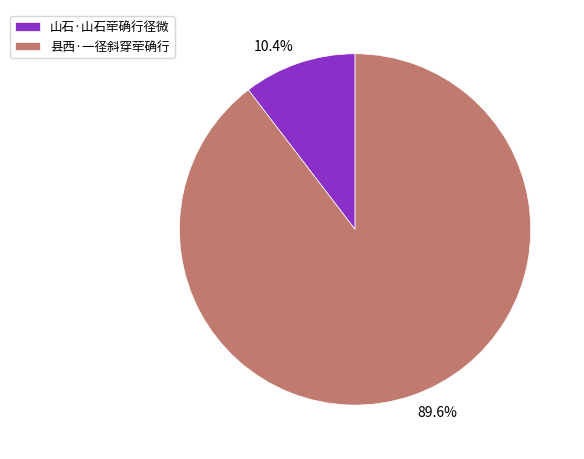

To the nearest percent, what is the difference between the largest and smallest slice percentages?

79%